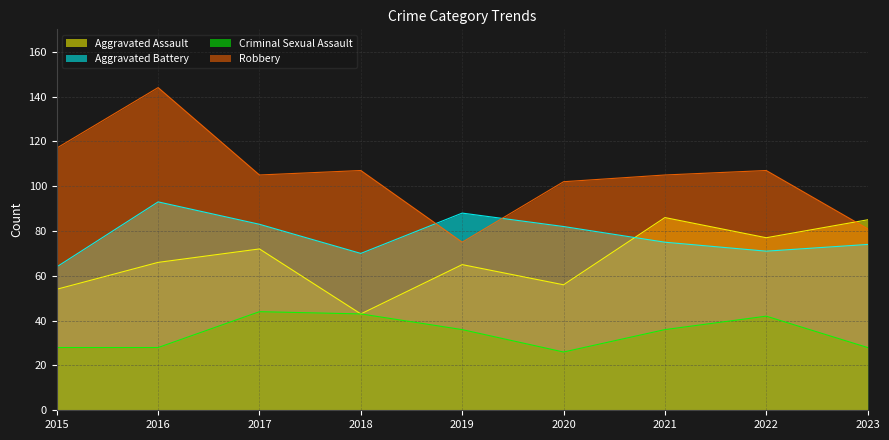

What is the difference between the Aggravated Assault values at 2023 and 2022?

8